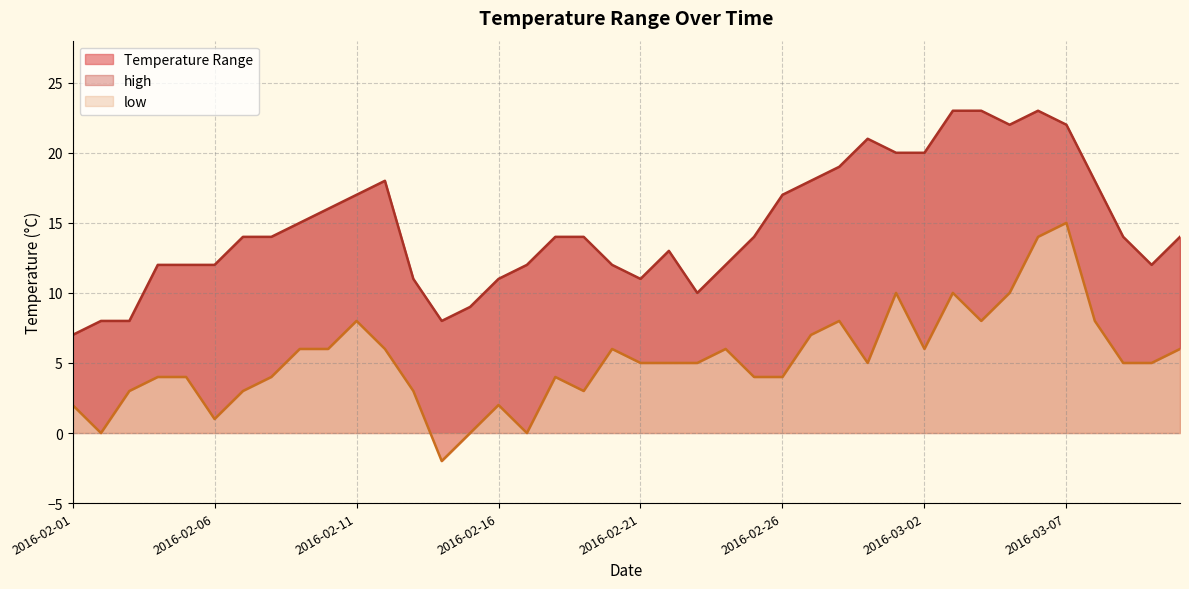

Is the value of low at 2016-02-13 greater than the value of high at 2016-02-28?

No